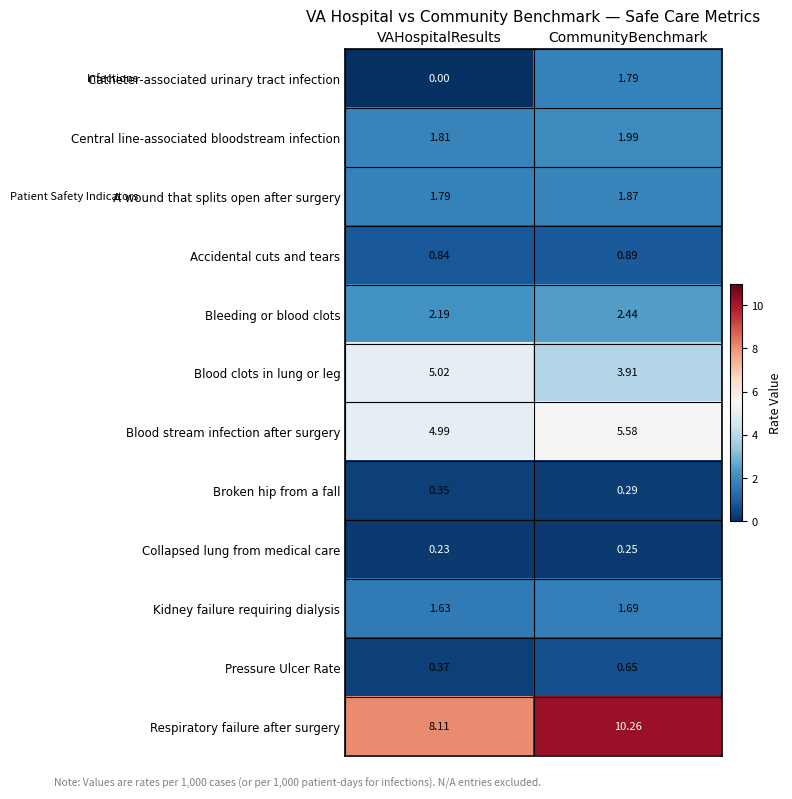

At which label does A wound that splits open after surgery reach its peak?

CommunityBenchmark